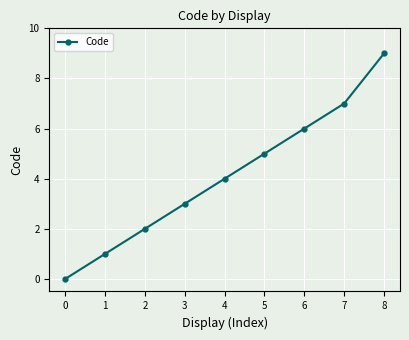

What is the ratio of the value at 8 to the value at 2?

4.5